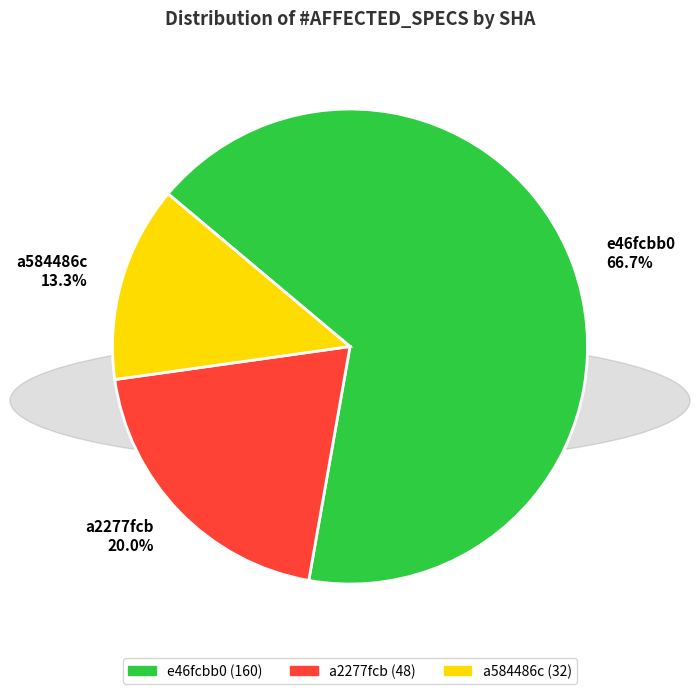

To the nearest percent, what percentage of the pie is a2277fcb?

20%